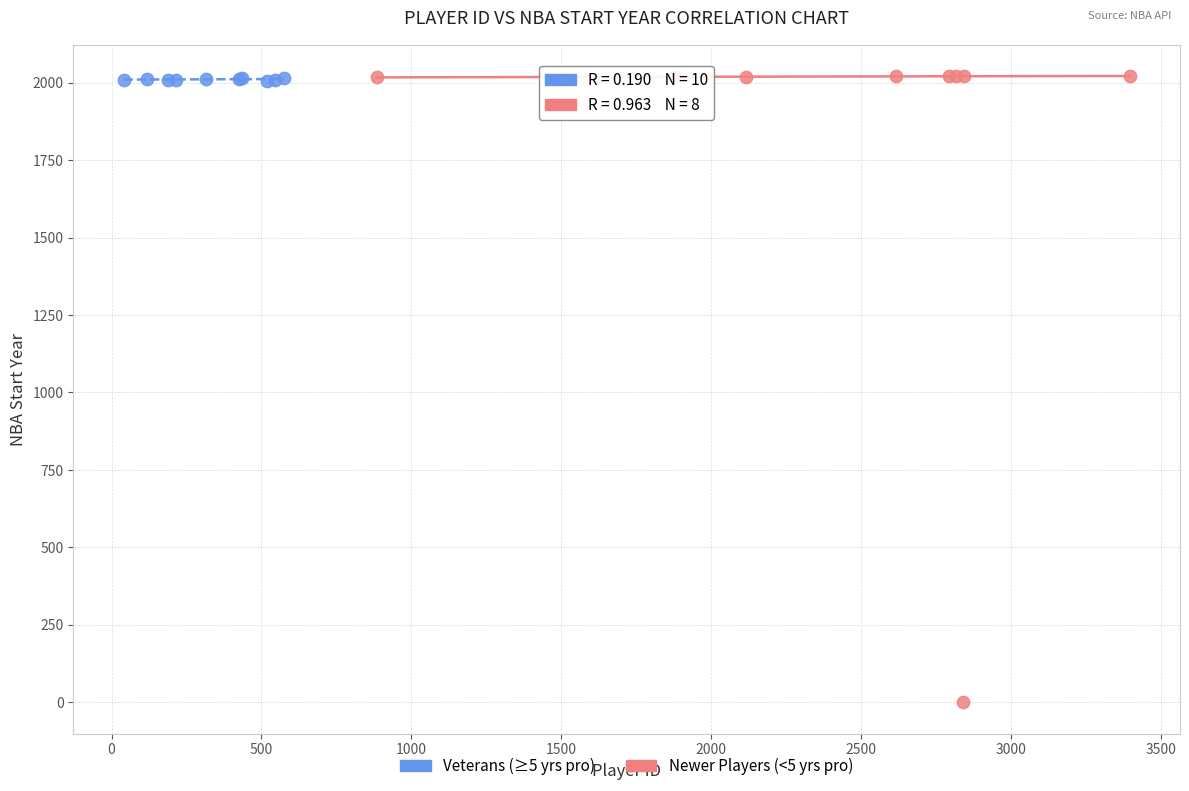

Which series contains the lowest Y value?

Newer Players (<5 yrs pro)